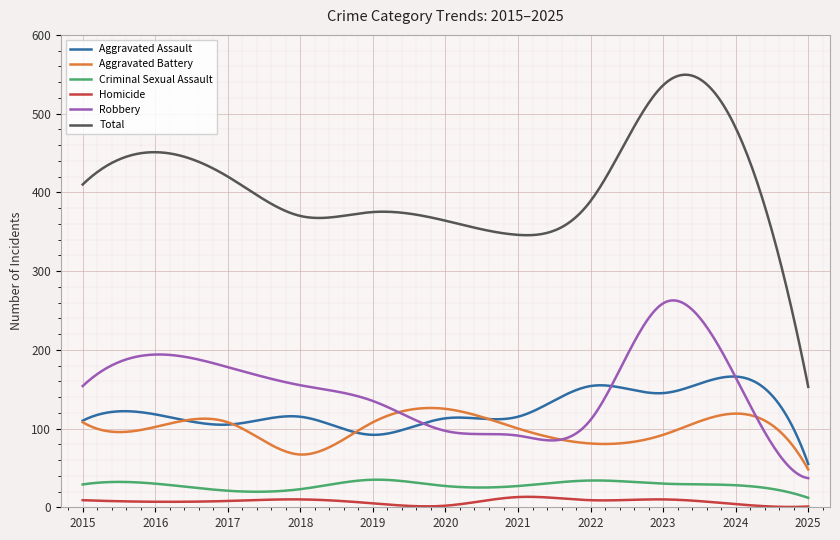

What is the maximum value shown in the chart?

549.4